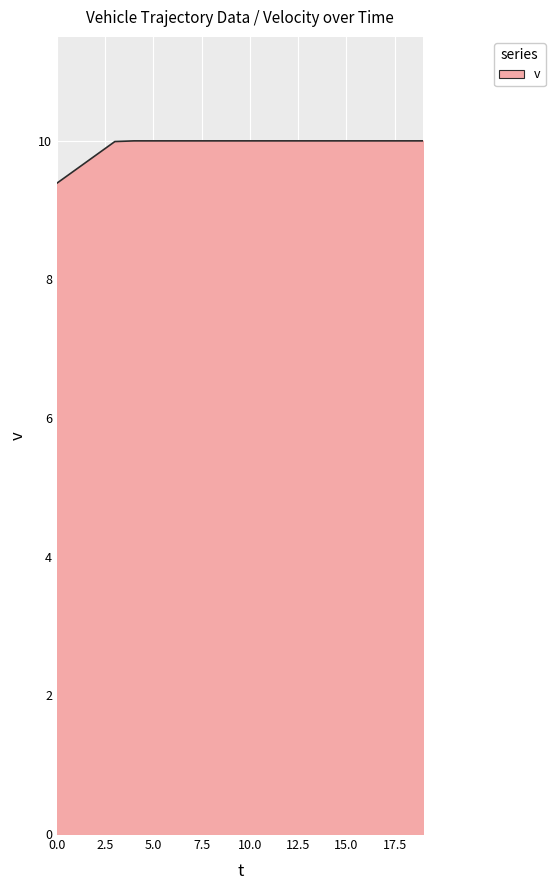

How many series are shown in this chart?

1